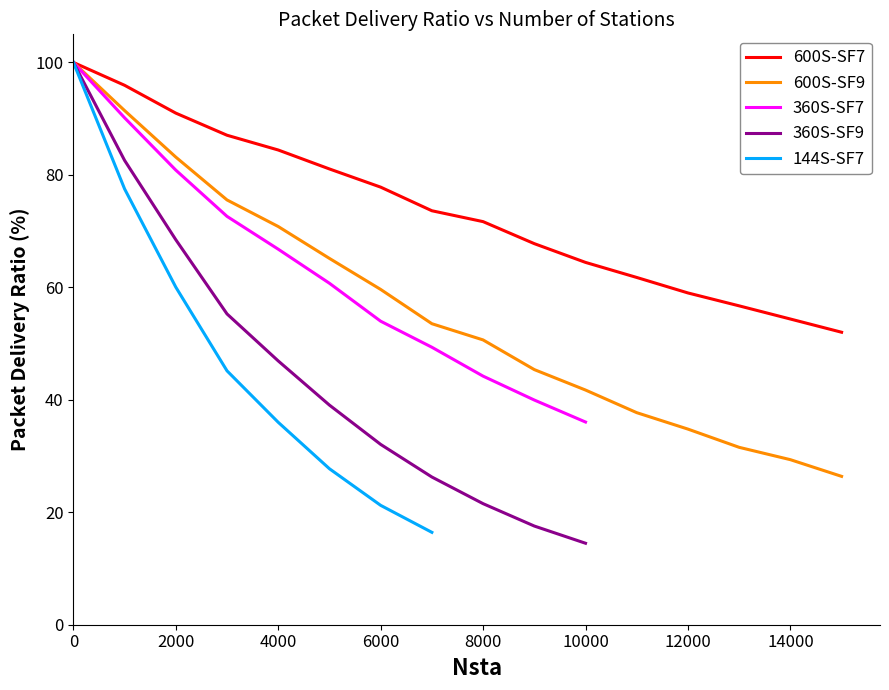

What is the difference between the maximum and minimum values?

48.0